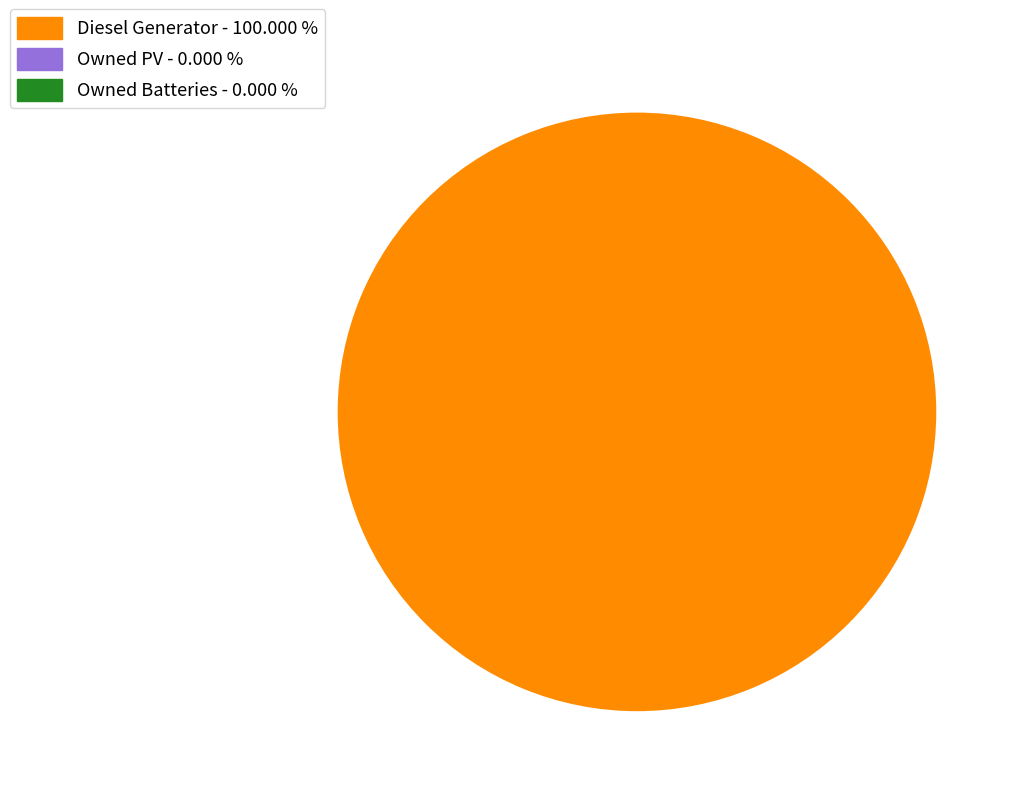

Is there any slice that represents more than half of the pie?

Yes